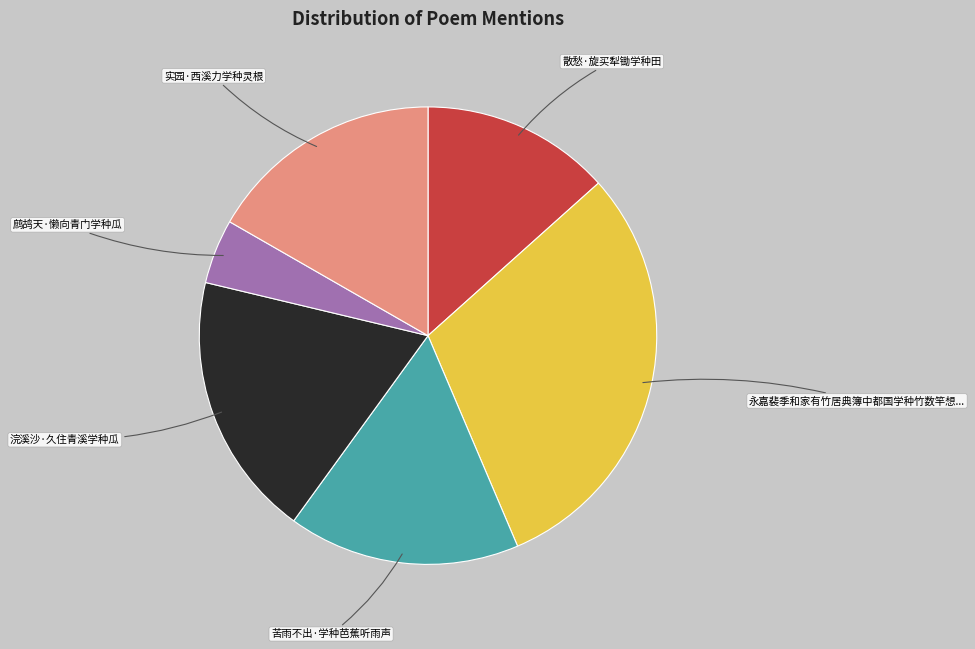

Is there any slice that represents more than half of the pie?

No